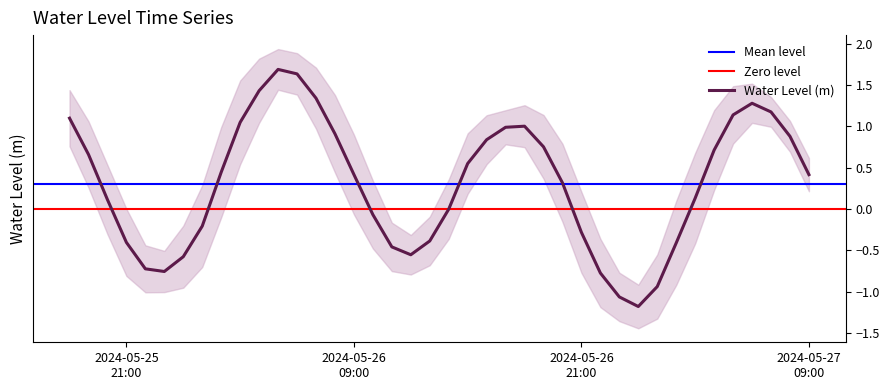

How many interior local peaks (higher than both neighbors) does the data have?

3